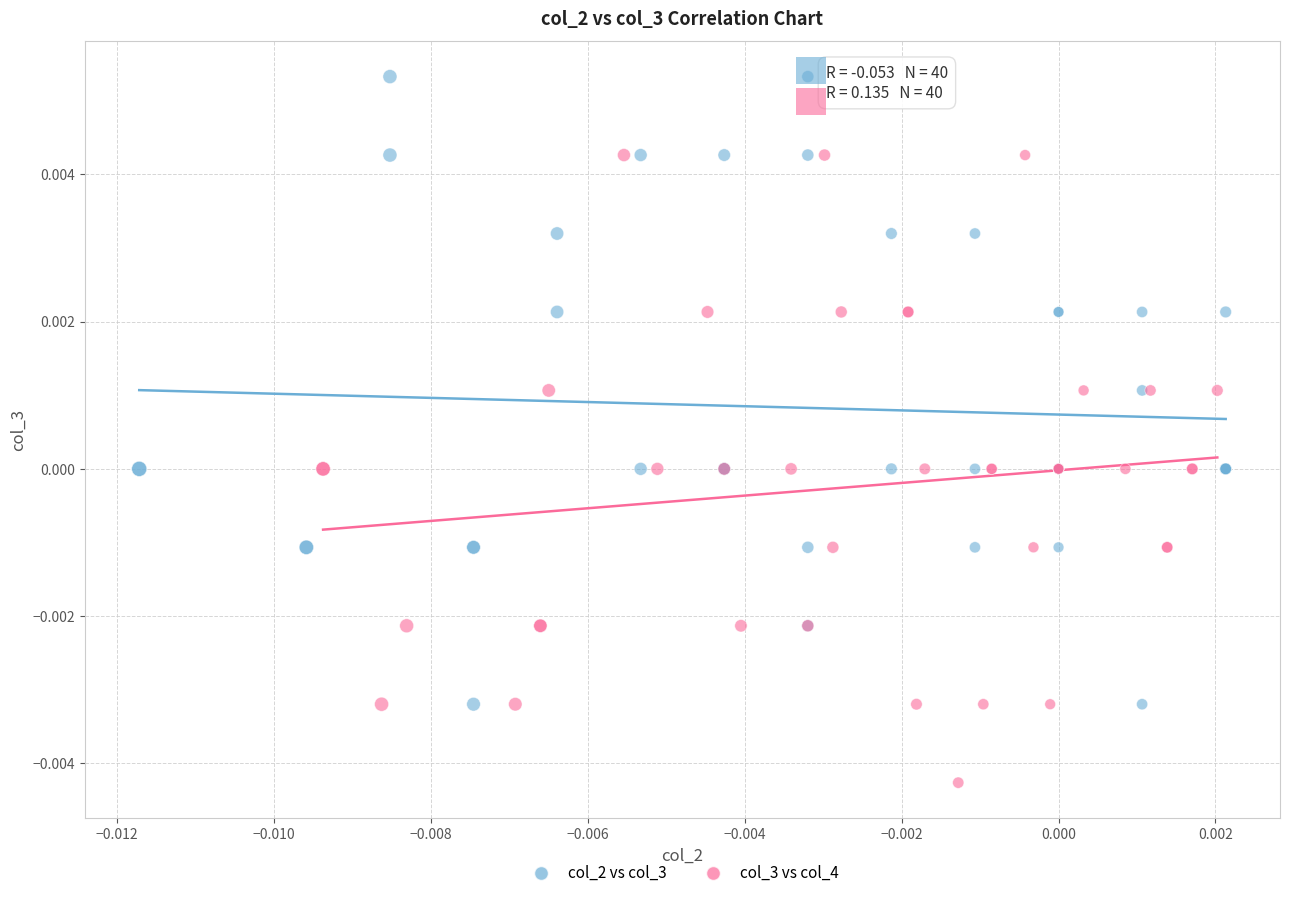

Which series reaches the minimum Y coordinate?

col_3 vs col_4